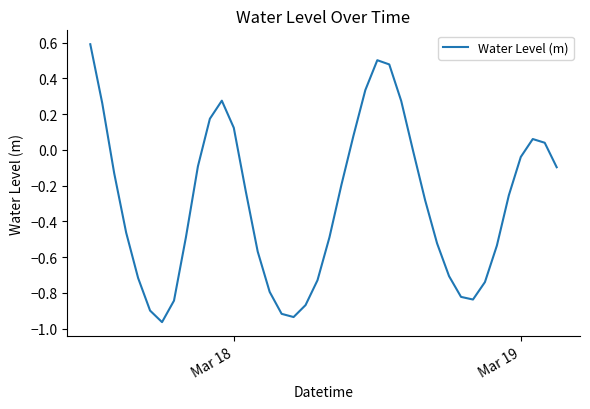

What is the maximum value shown in the chart?

0.6